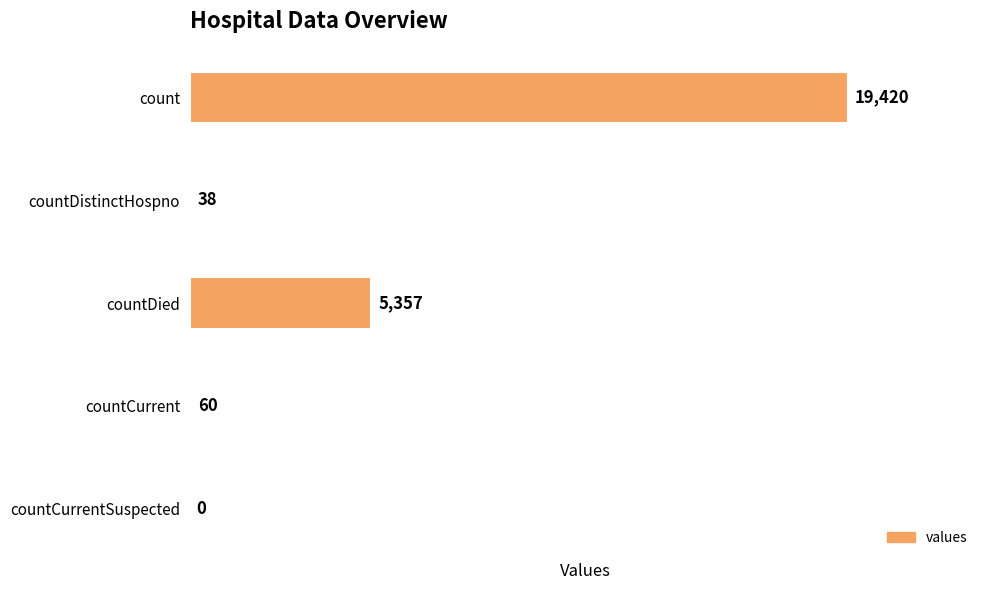

What value does the data have at countDistinctHospno?

38